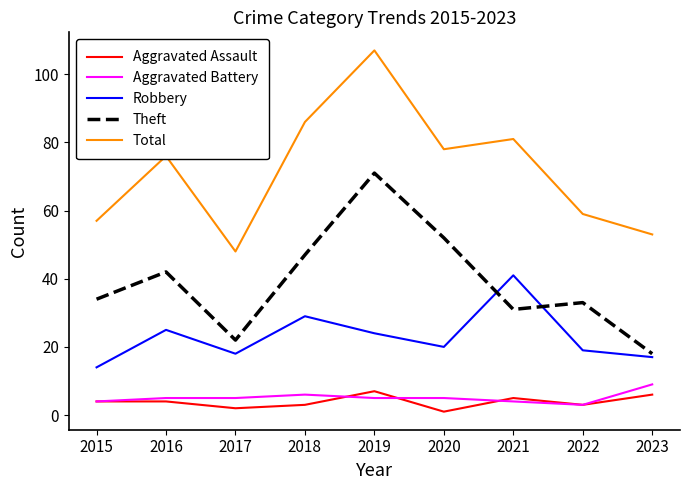

True or false: Aggravated Battery and Robbery cross at least once.

False